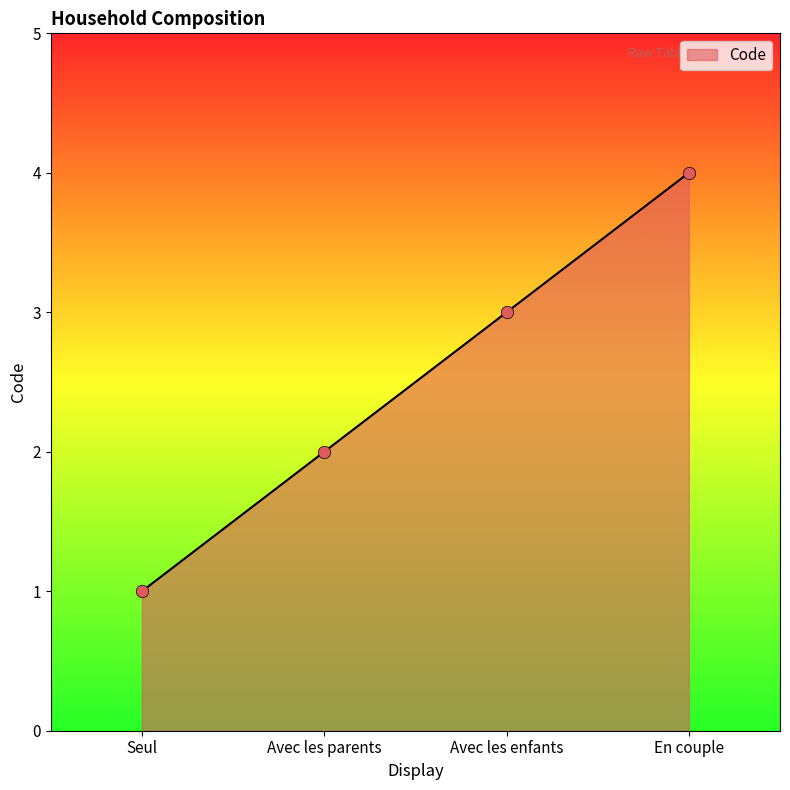

Which has a higher value, Avec les parents or Seul?

Avec les parents